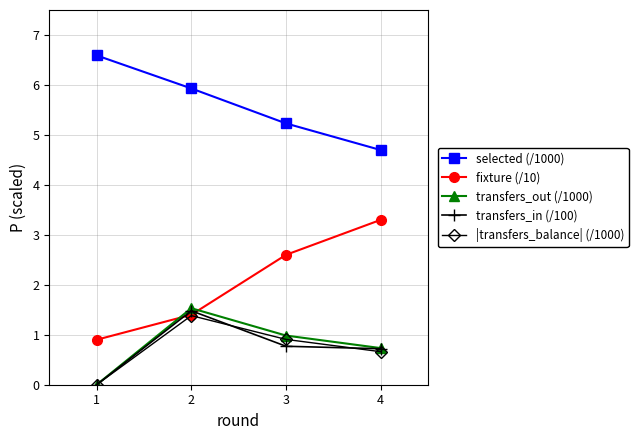

True or false: |transfers_balance| (/1000) has a value of 0.9 at 3.

True